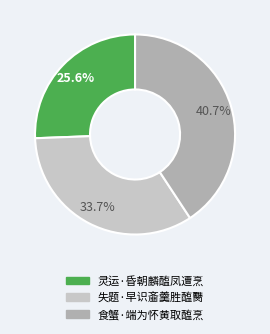

What is the largest slice in the pie chart?

食蟹·端为怀黄取醢烹